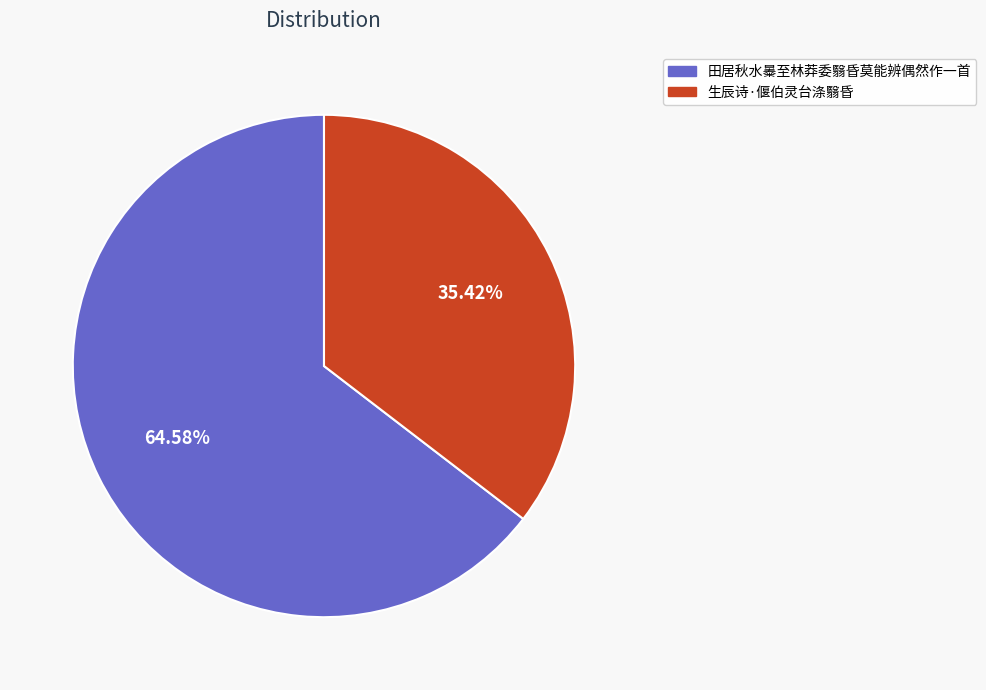

Approximately how many times larger is the value at 田居秋水㬥至林莽委翳昏莫能辨偶然作一首 compared to 生辰诗·偃伯灵台涤翳昏?

1.8